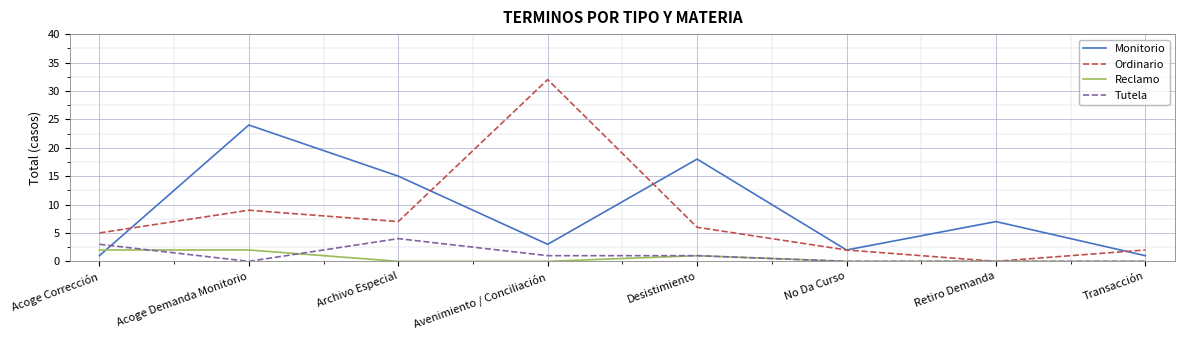

How many distinct data groups are displayed?

4